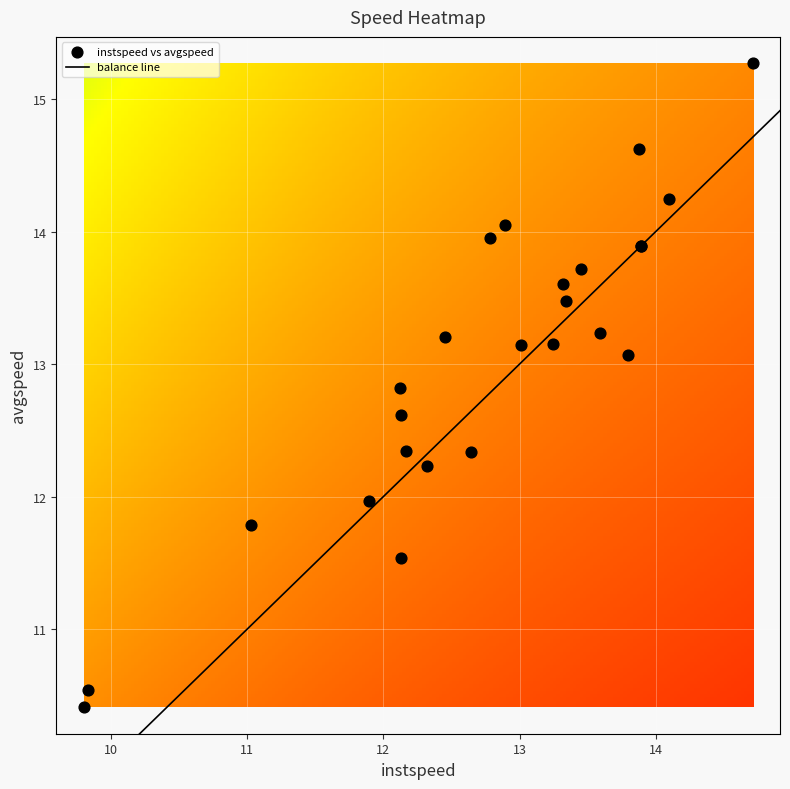

What is the difference between the maximum and minimum values?

4.9